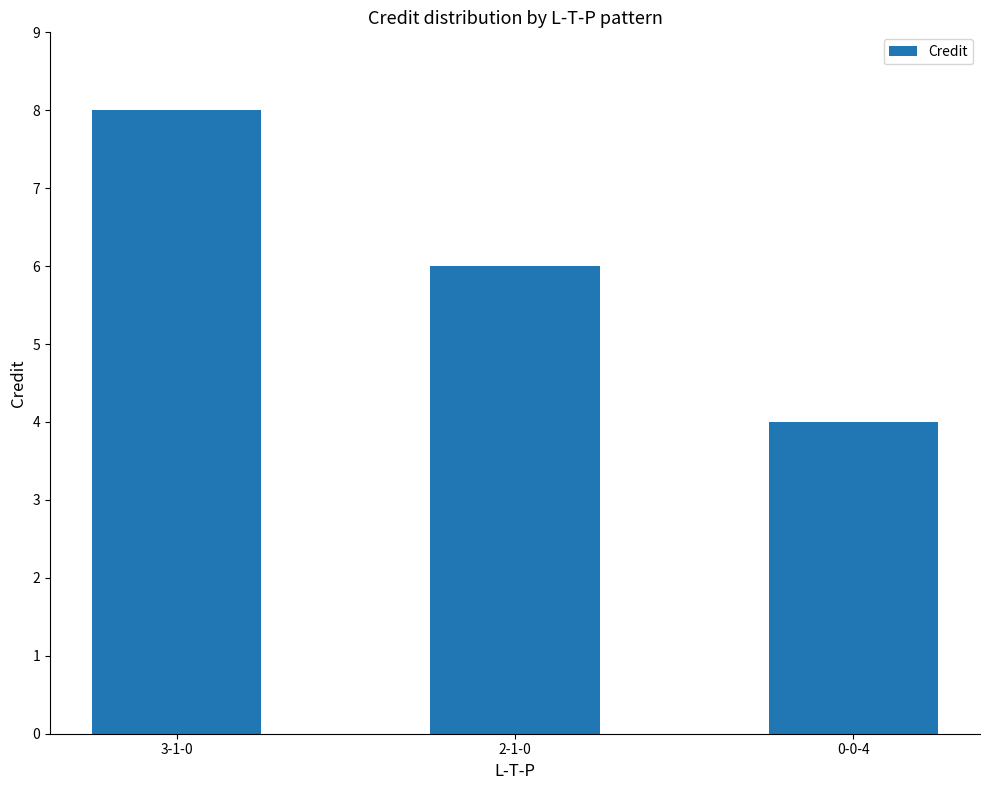

Count the number of categories in the chart.

3